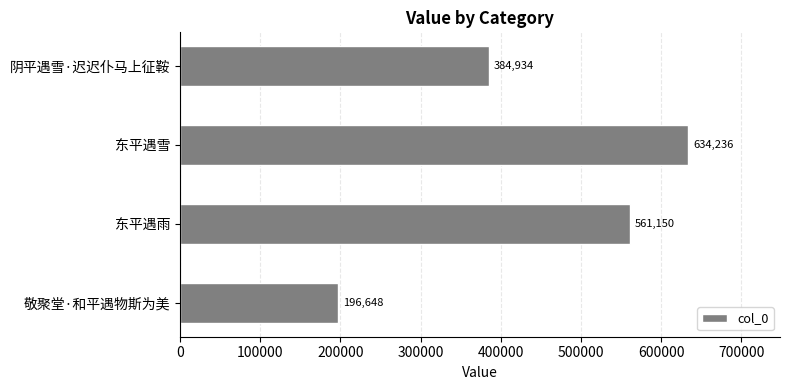

True or false: the data shows 384934 at 阴平遇雪·迟迟仆马上征鞍.

True